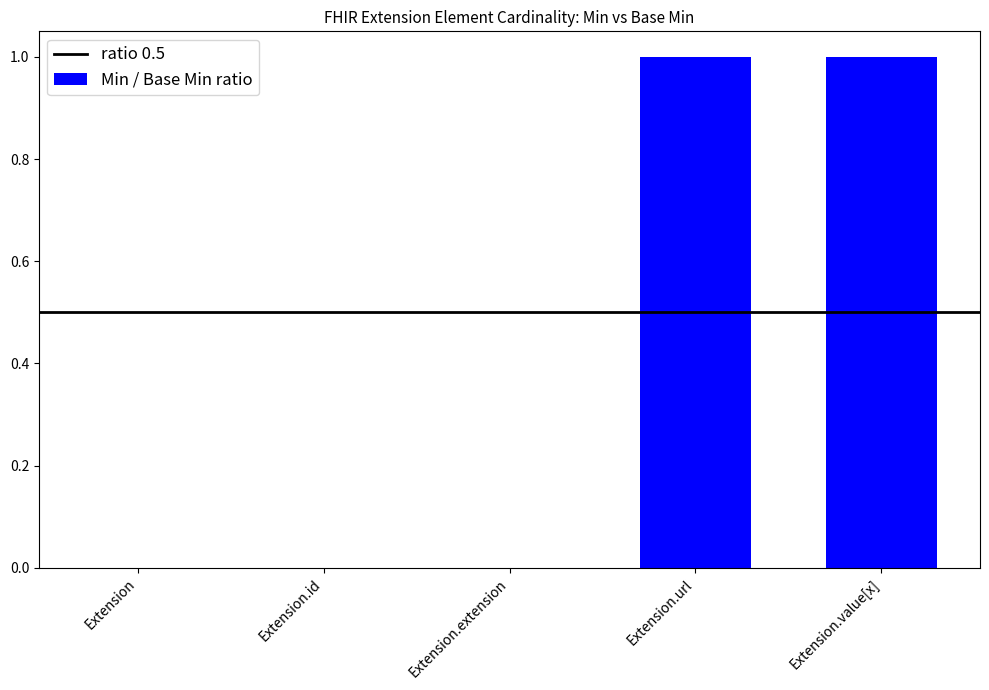

The value at Extension.extension is -1. True or false?

False